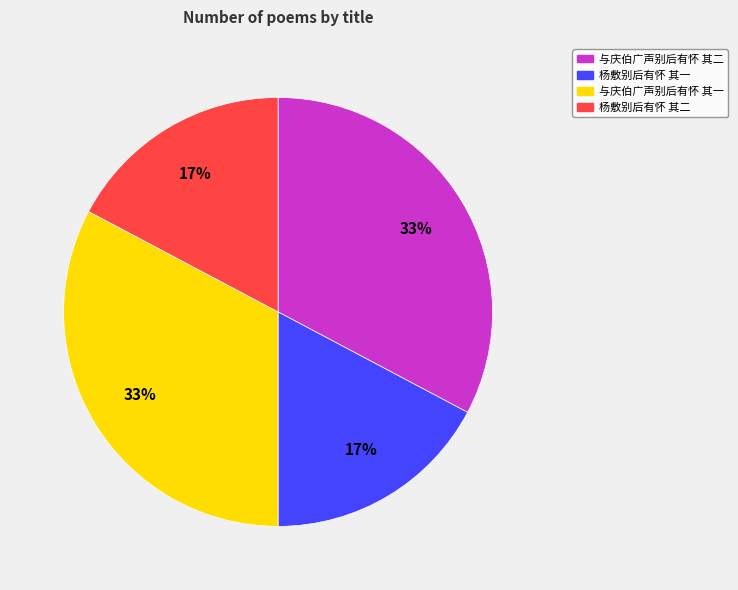

Count the number of slices in the pie.

4